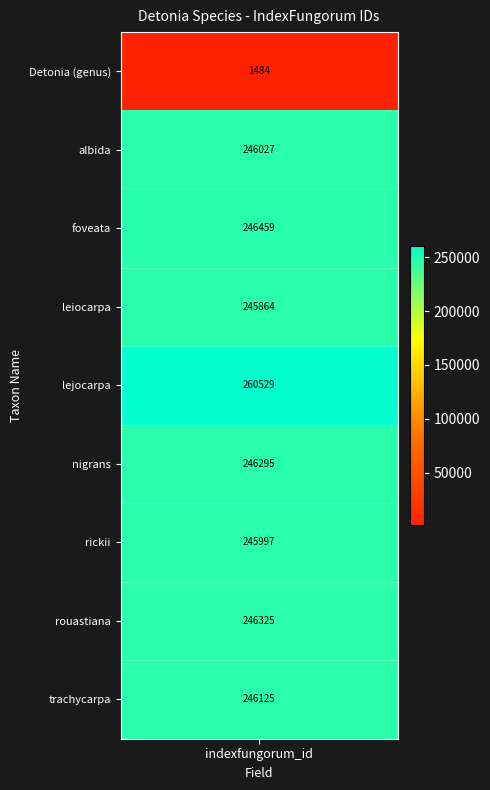

What is the difference between the second highest and second lowest values?

595